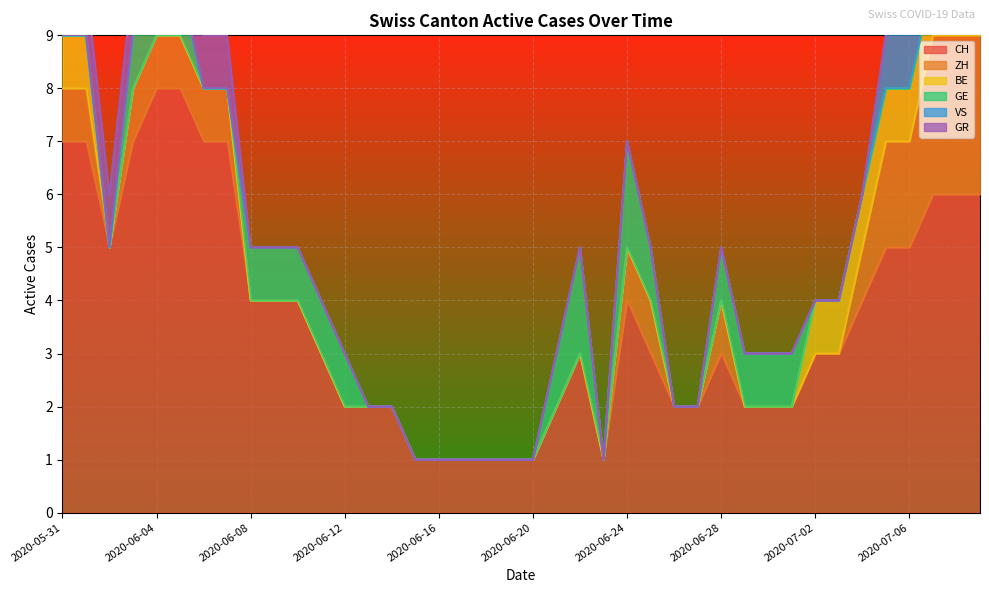

What is the difference between the maximum and second lowest values in the GR series?

1